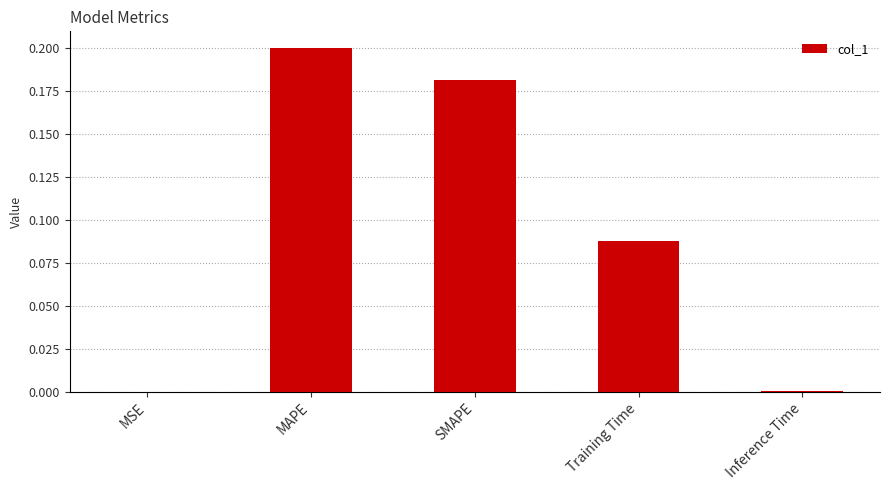

What is the sum of all values?

0.5